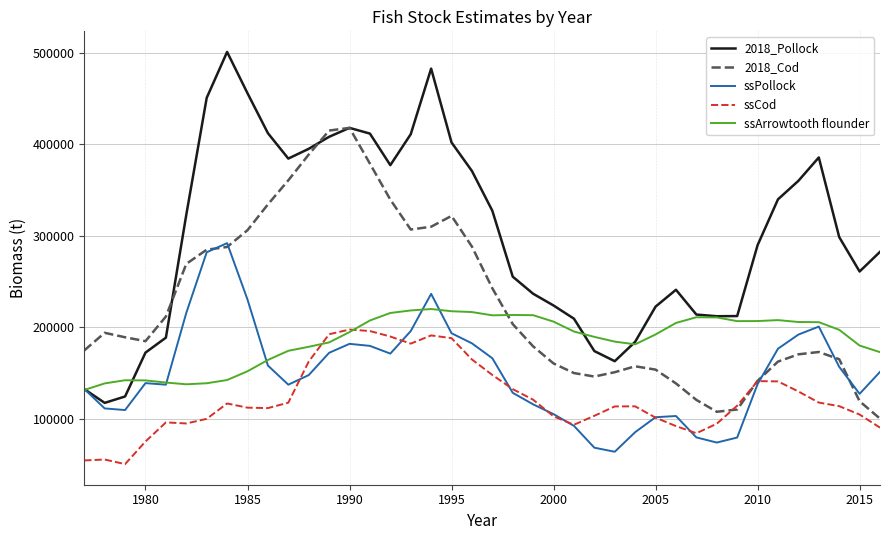

Rank the series by their average value, from highest to lowest.

2018_Pollock, 2018_Cod, ssArrowtooth flounder, ssPollock, ssCod